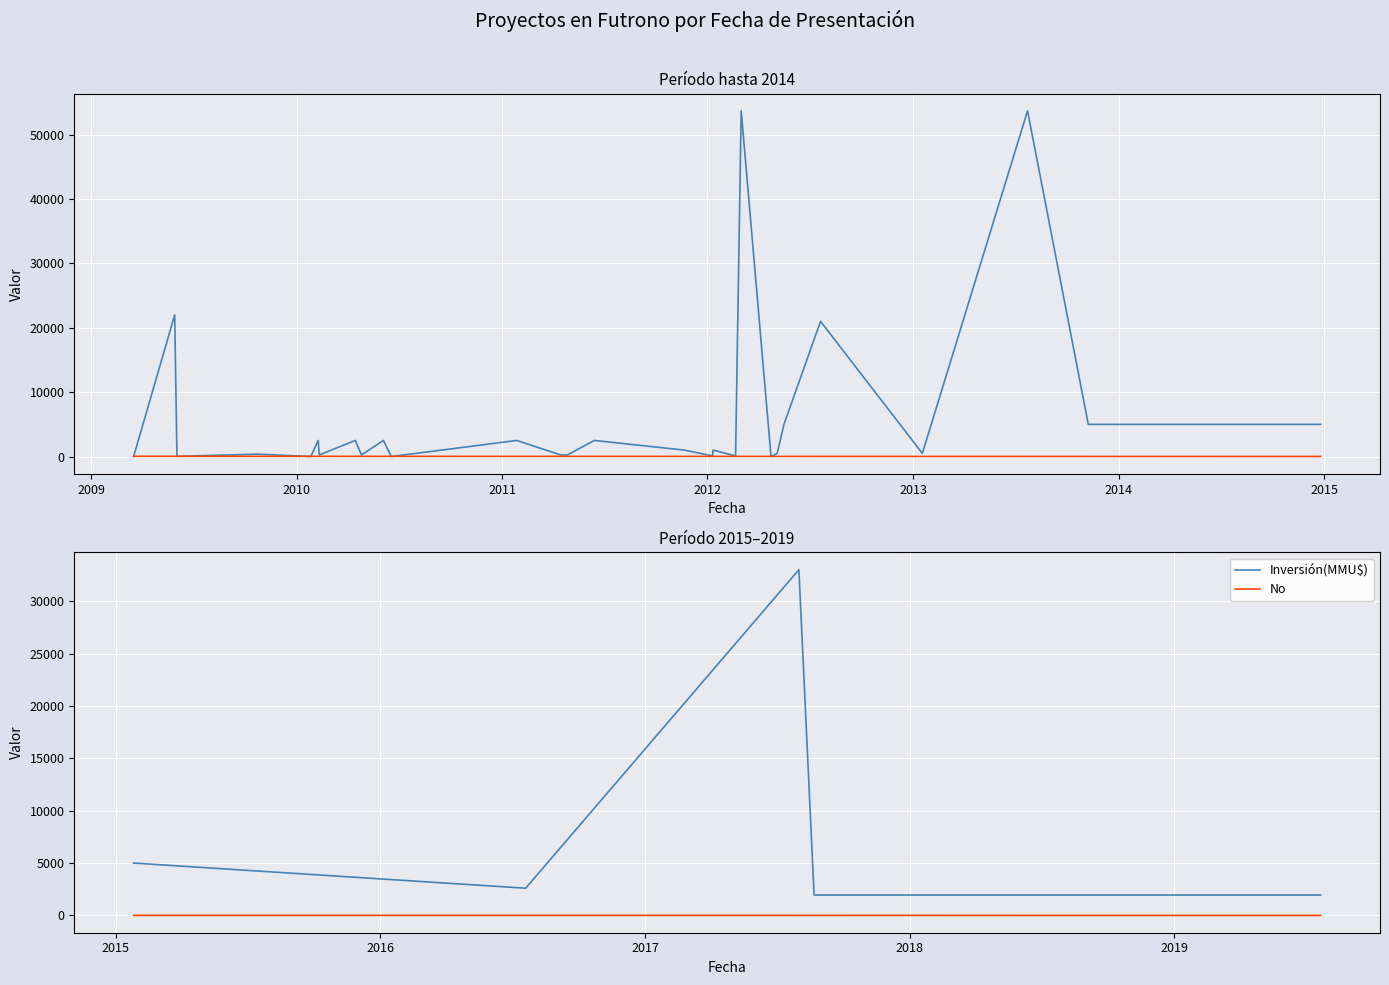

Is the value of No at 2008 greater than the value of Inversión(MMU$) at 2011?

No